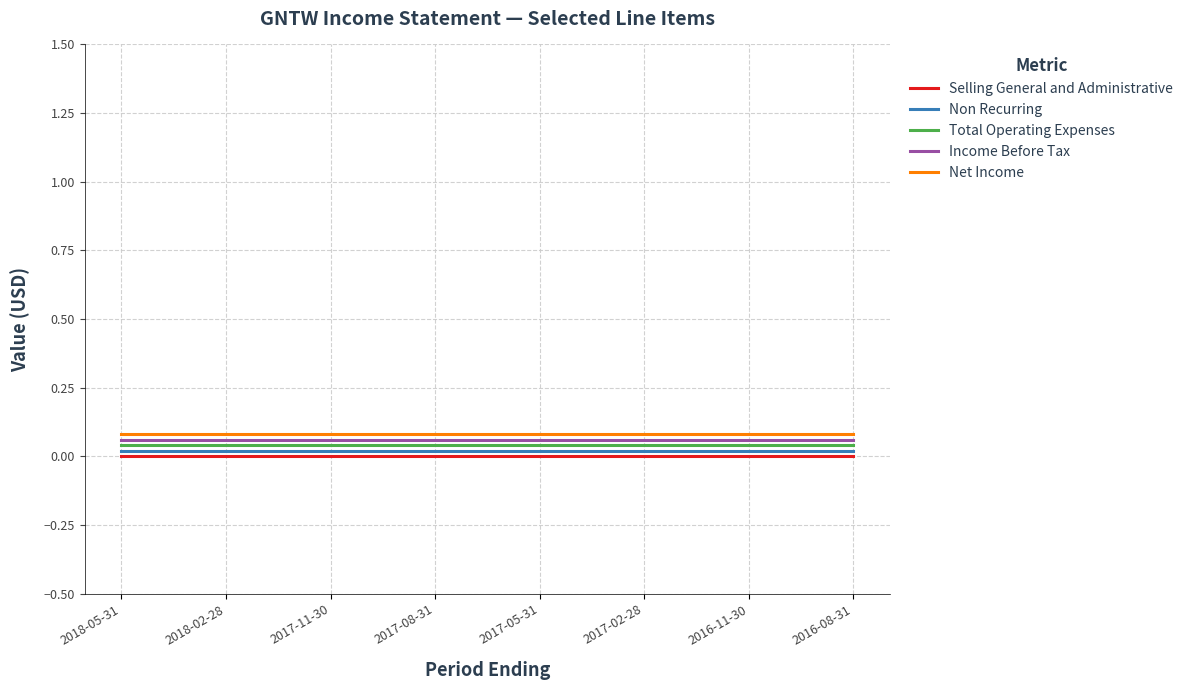

True or false: Non Recurring has a value of 0.0 at 2017-08-31.

False